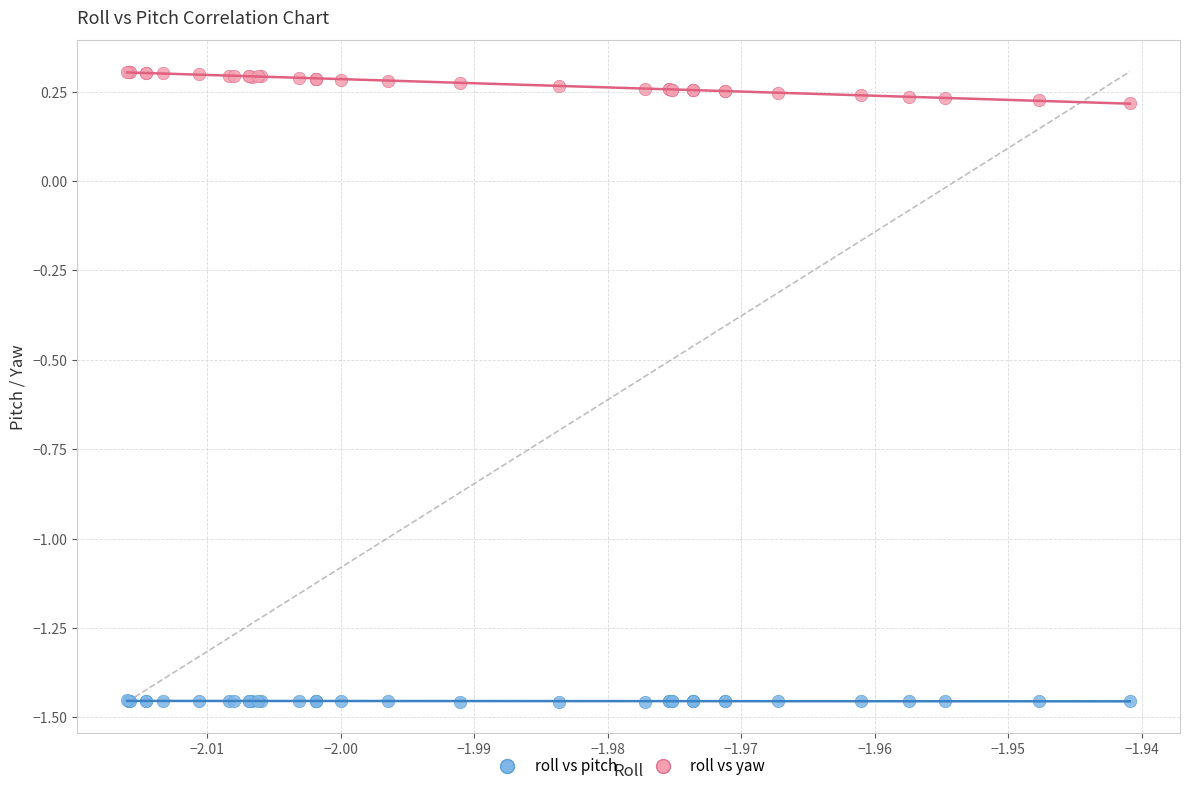

Which series reaches the maximum Y coordinate?

roll vs yaw